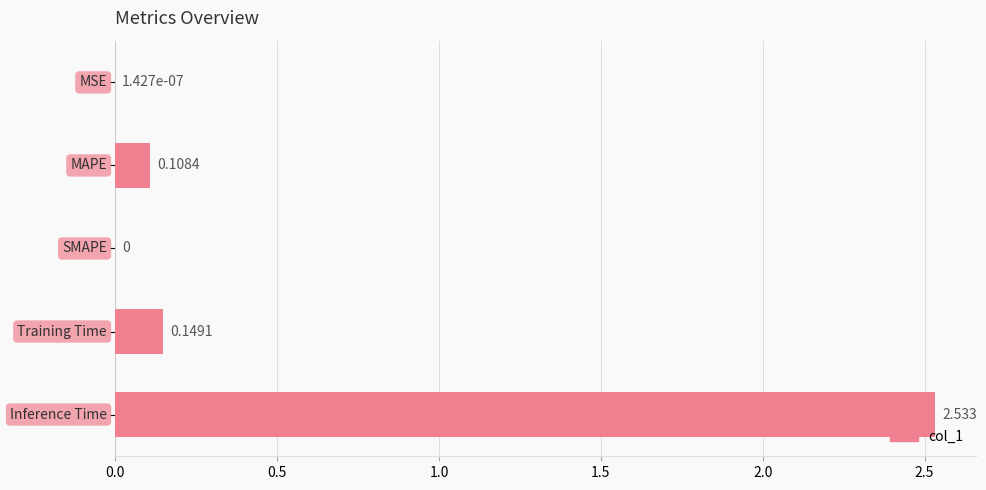

Count the number of data series in this chart.

1